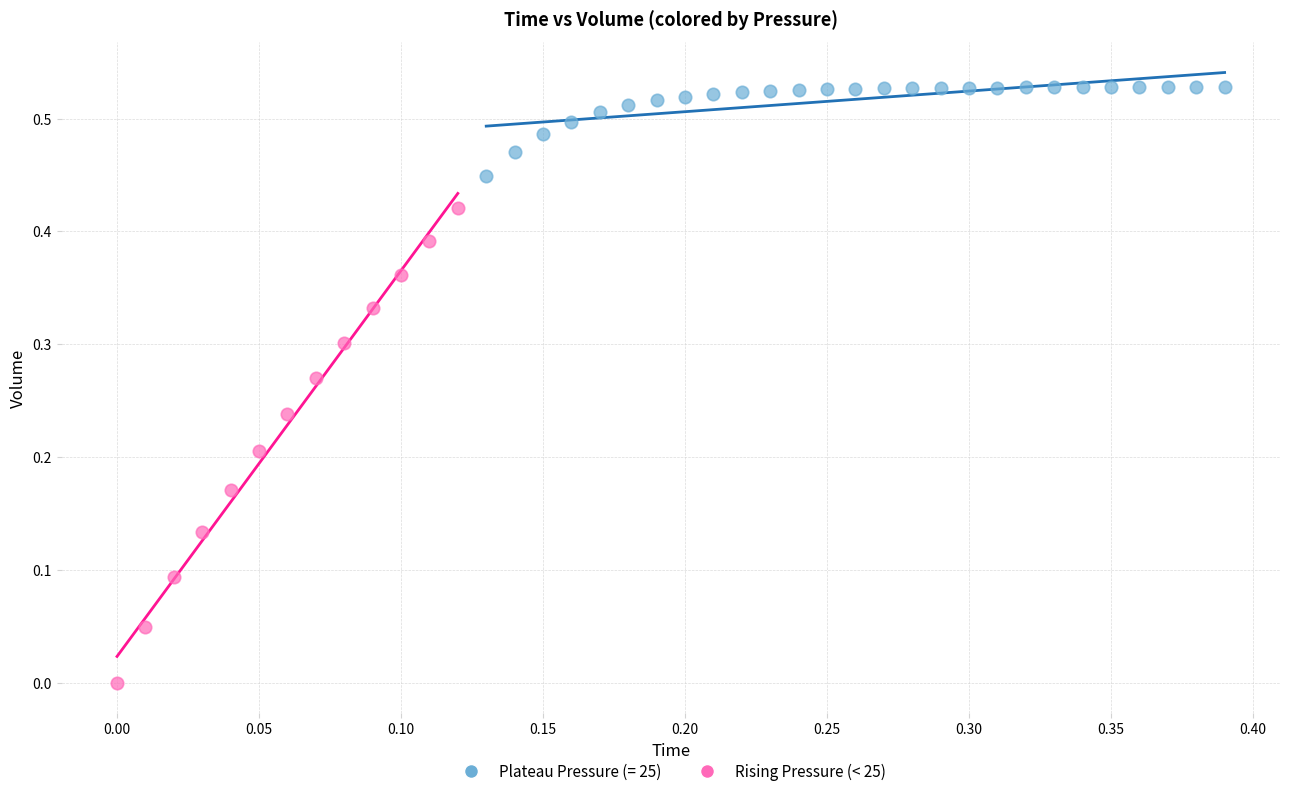

Which series reaches the minimum Y coordinate?

Rising Pressure (< 25)